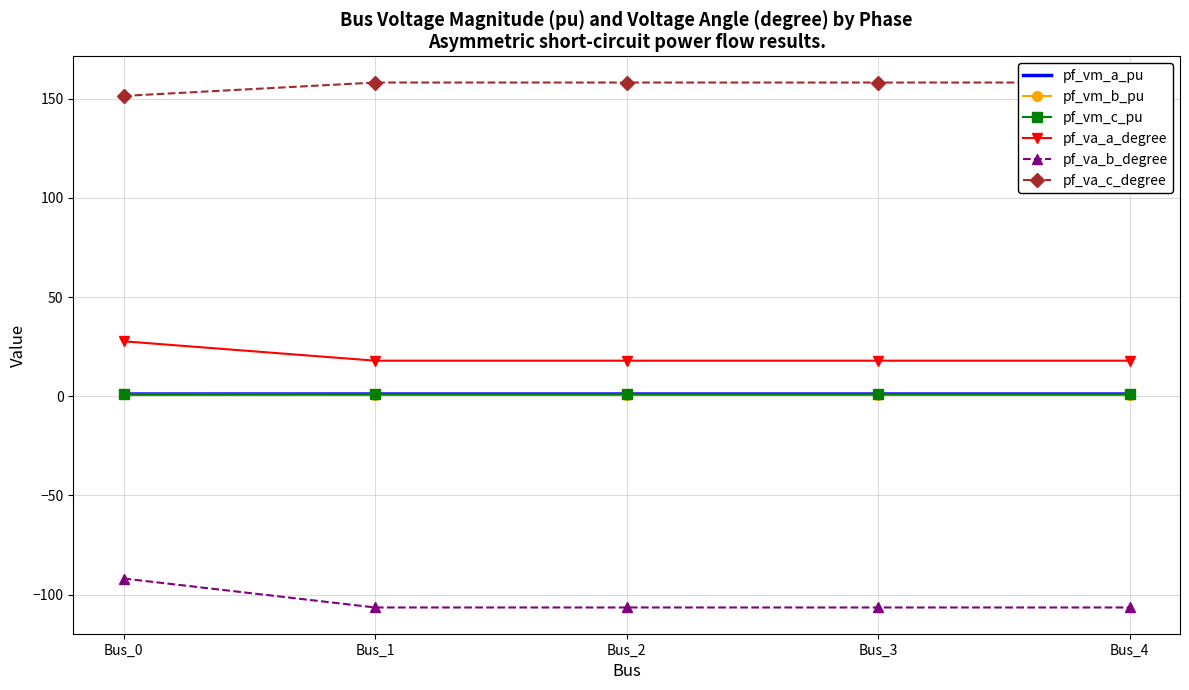

Rank the series at Bus_2 from lowest to highest value.

pf_va_b_degree, pf_vm_b_pu, pf_vm_c_pu, pf_vm_a_pu, pf_va_a_degree, pf_va_c_degree